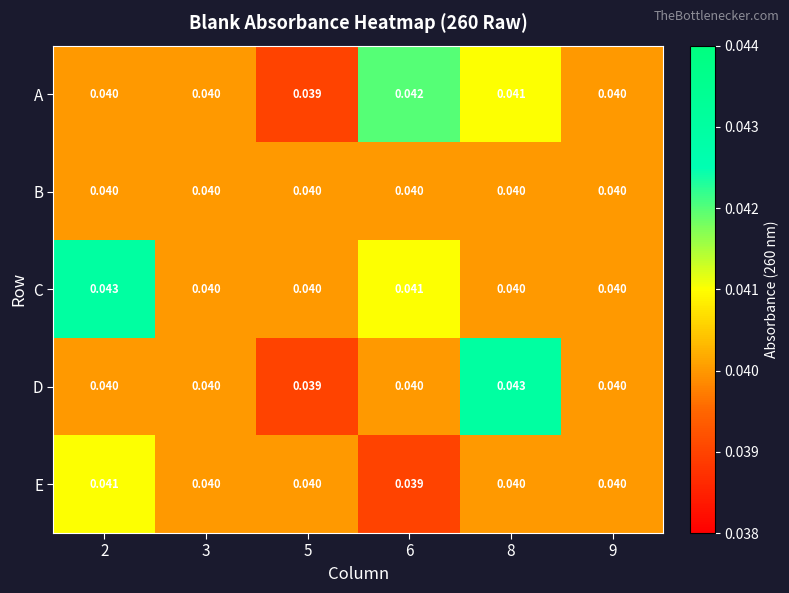

Which series has the largest total across all categories?

C